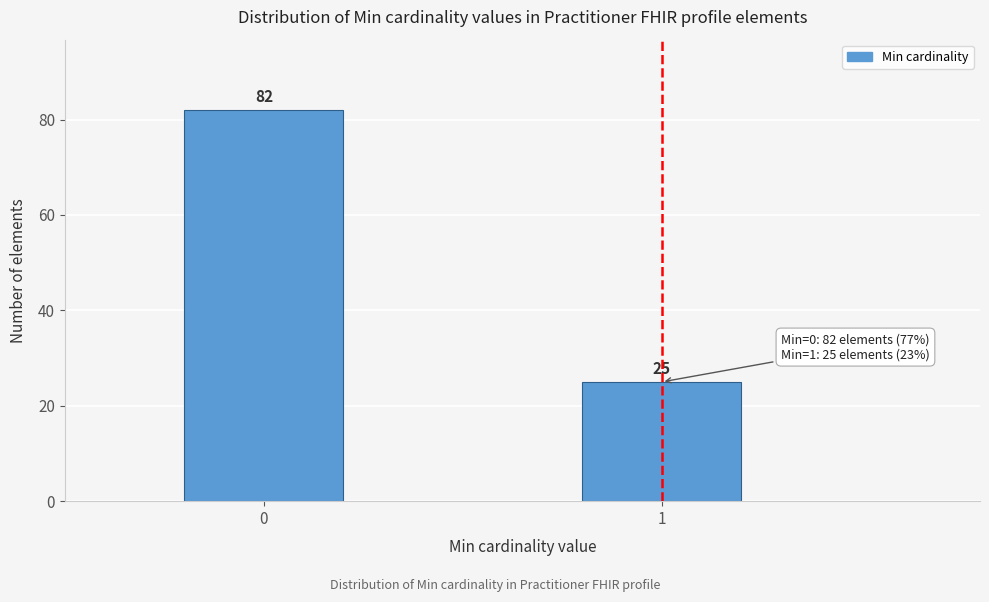

Reading left to right, list all the values displayed in this chart.

0=82	1=25